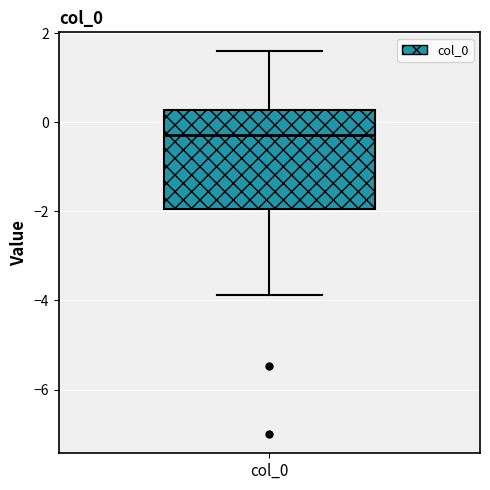

Transcribe this box plot: give where the median line is, the range the box spans, and where the two whiskers end, as read against the y-axis. The values are not printed on the chart, so give them approximately, as read against the axis.

median -0.2, box -2.0 to 0.2, whiskers -3.8 to 1.6